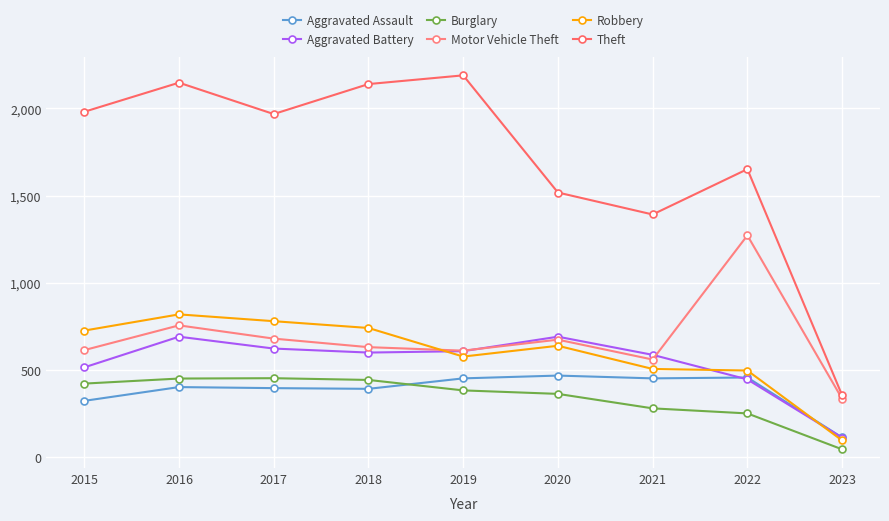

What is the sum of the Aggravated Assault values at 2017 and 2016?

798